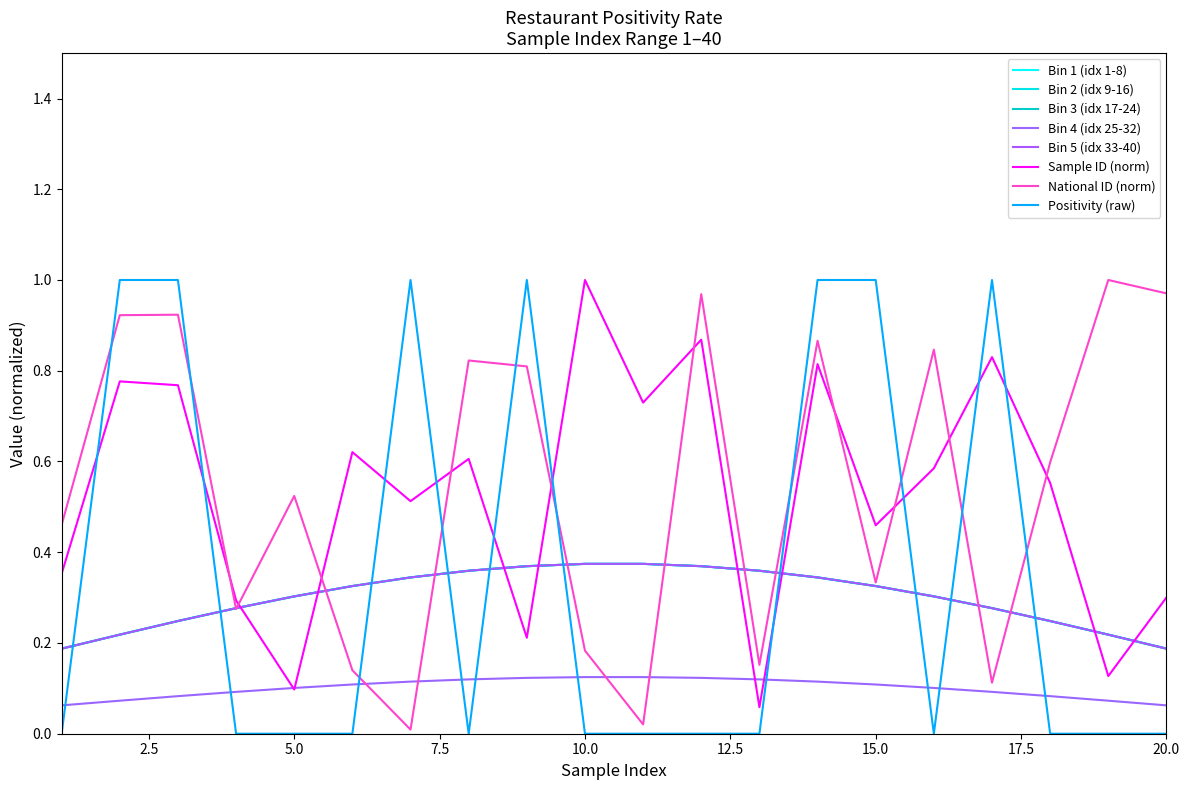

Which series has the largest total across all categories?

National ID (norm)